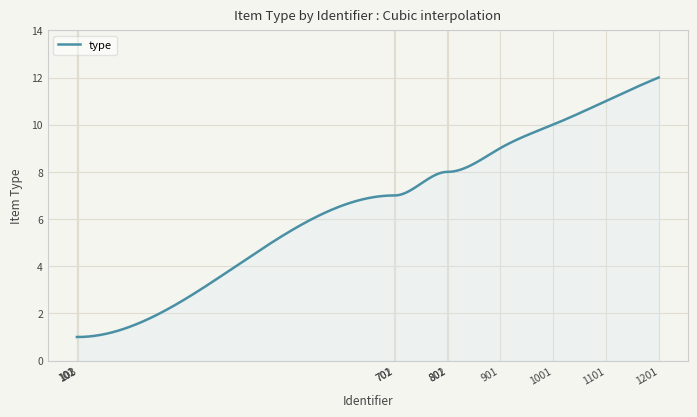

What is the maximum value shown in the chart?

12.0